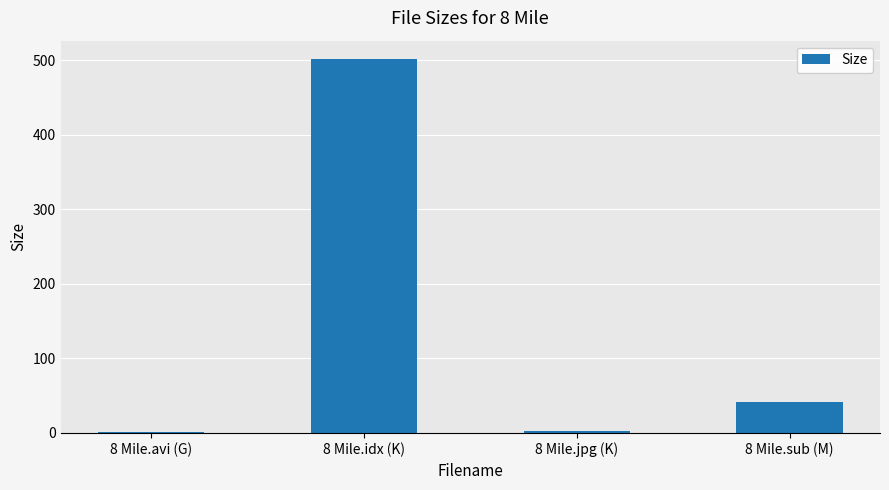

What is the greatest value displayed?

501.5